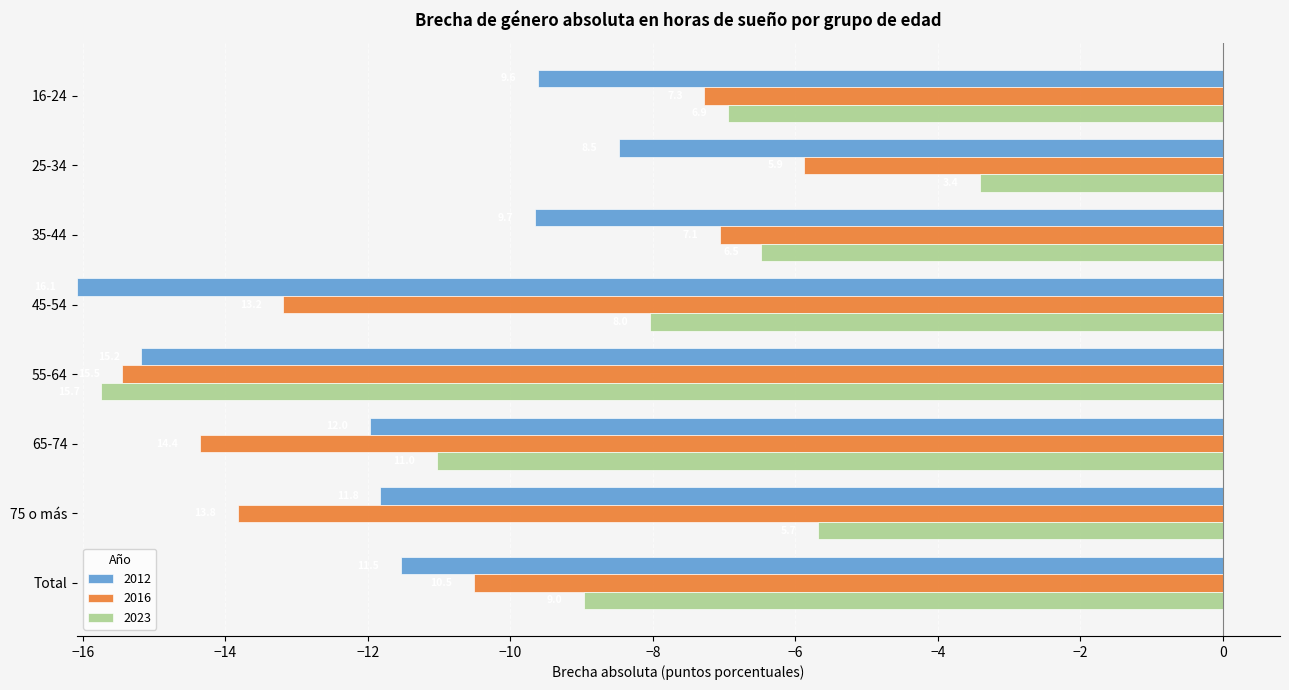

Which series has the largest range (max minus min)?

2023